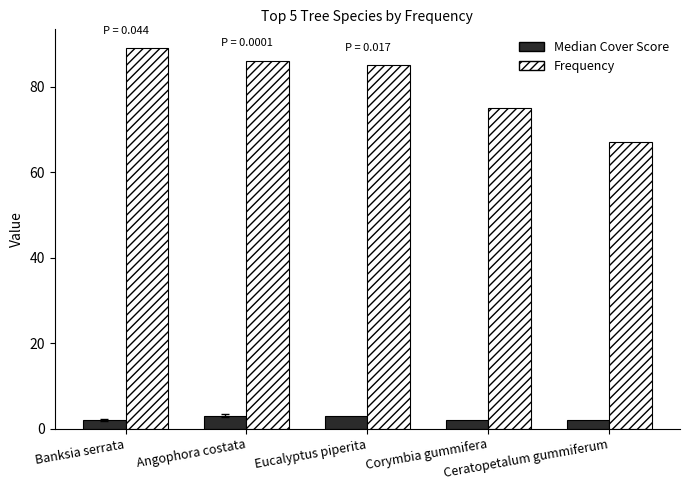

What is the label of the 5th bar from the right?

Banksia serrata